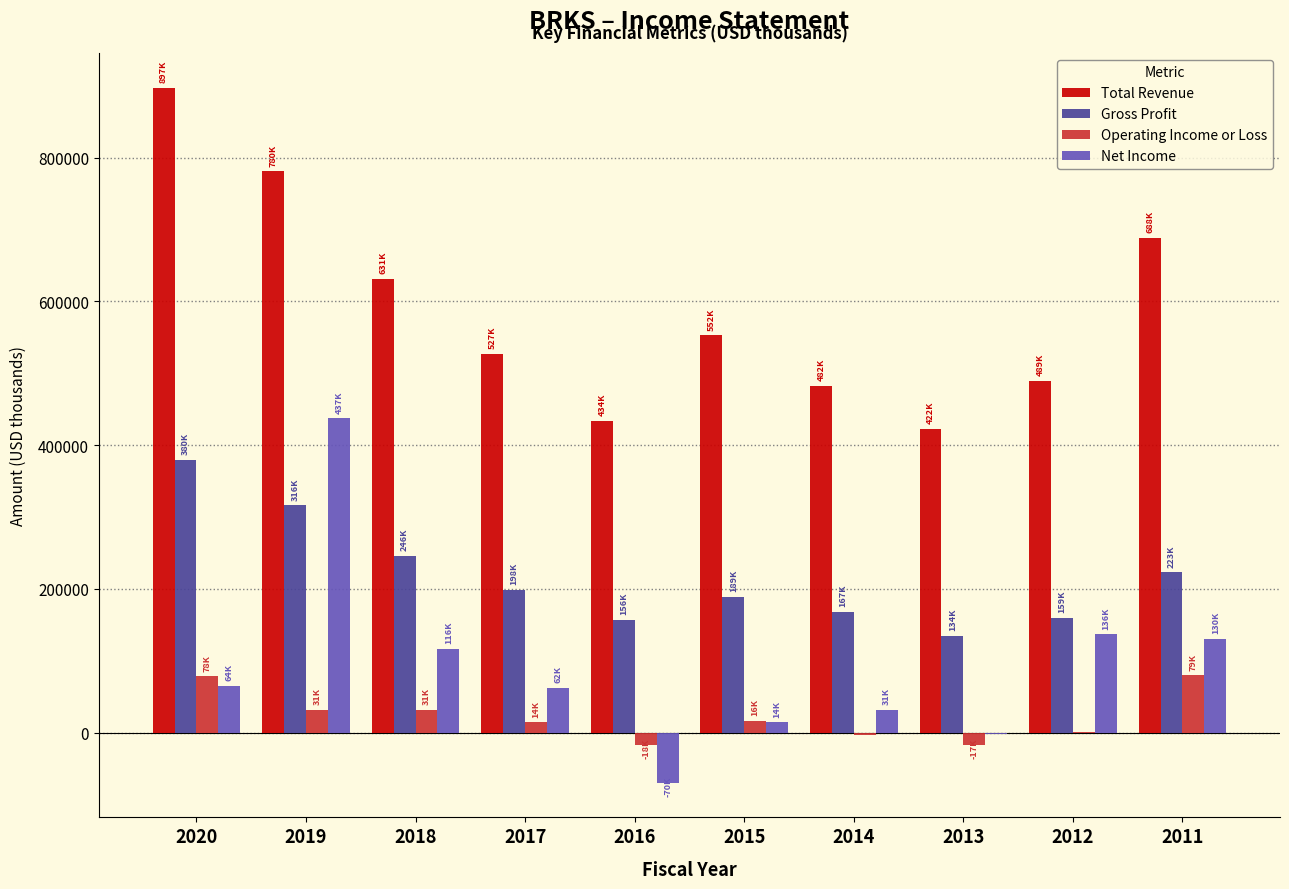

What is the greatest value displayed?

897300